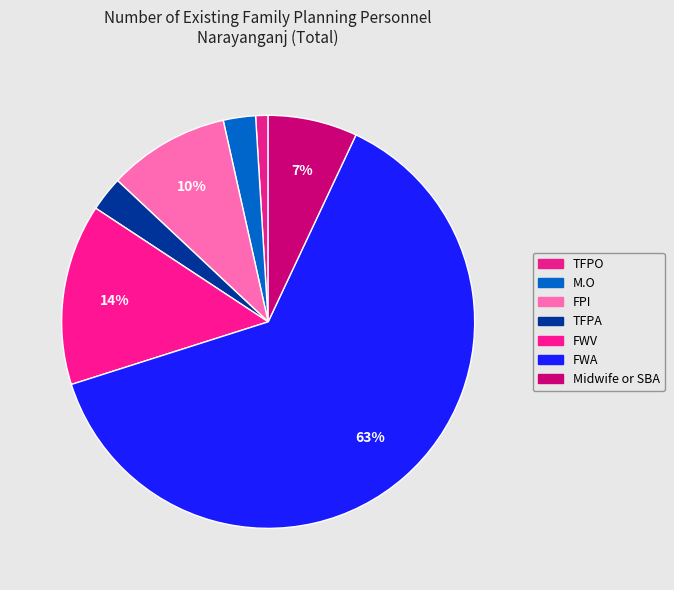

Count the number of slices in the pie.

7